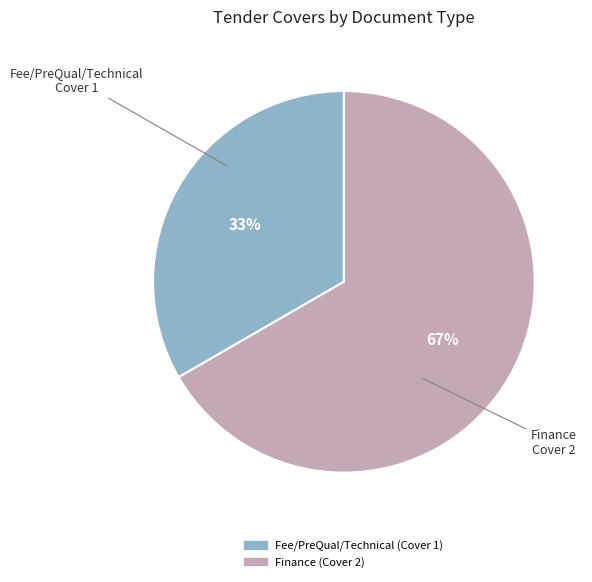

How many slices are in this pie chart?

2